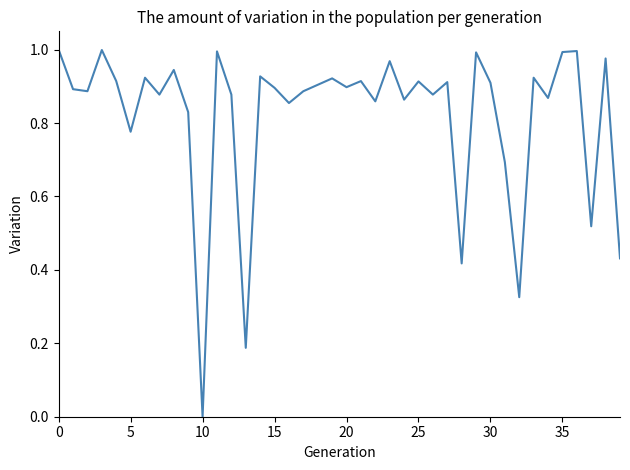

Is it true that the value at 25 is 1.3?

False